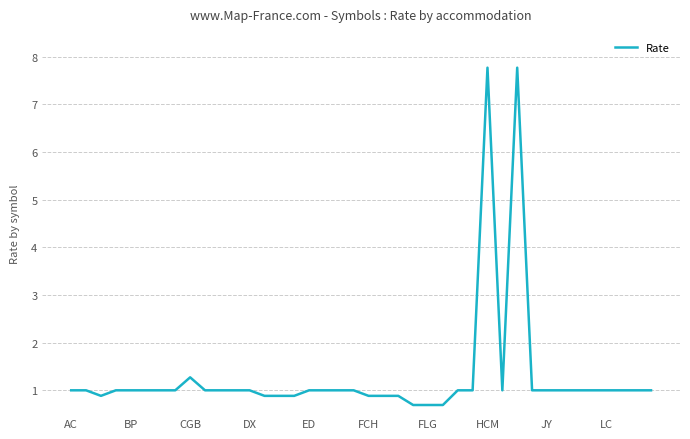

What is the minimum value shown in the chart?

0.7